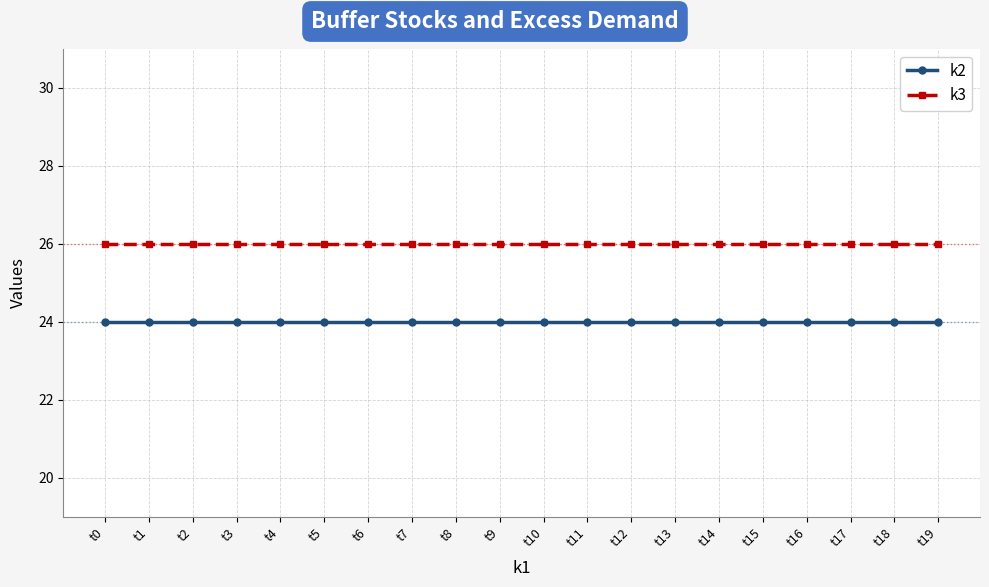

What is the smallest value displayed?

24